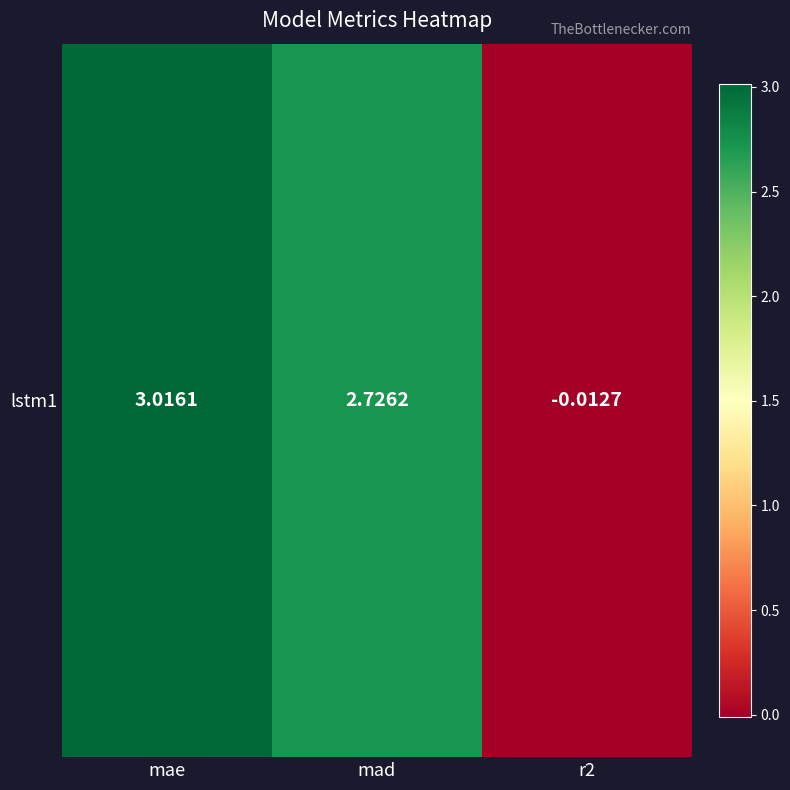

What is the difference between the maximum and minimum values?

3.0